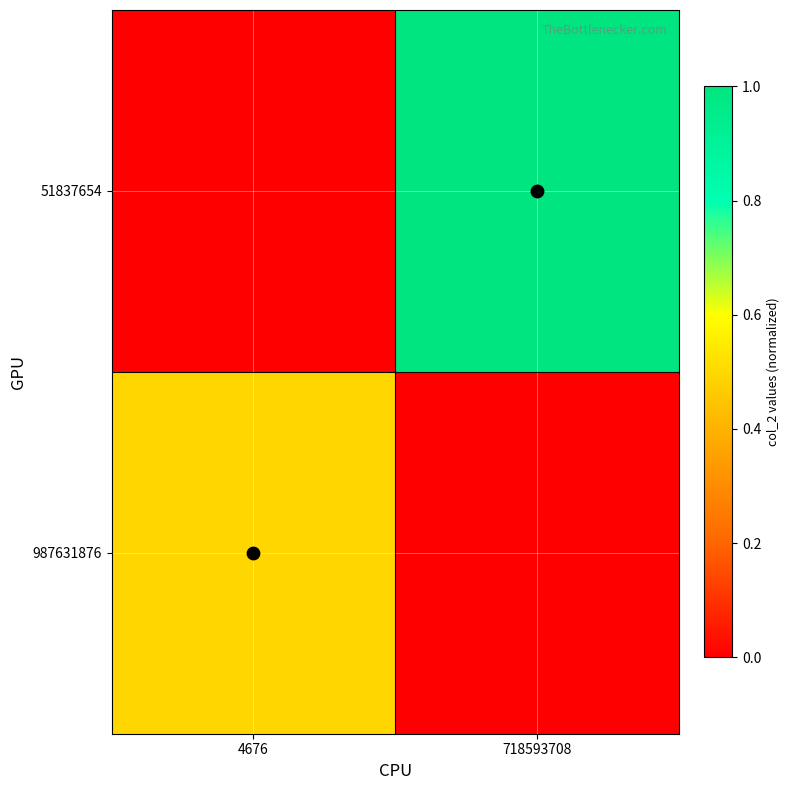

Reading left to right, transcribe all the data shown in this chart.

987631876: 4676=0.5	718593708=0.0
51837654: 4676=0.0	718593708=1.0